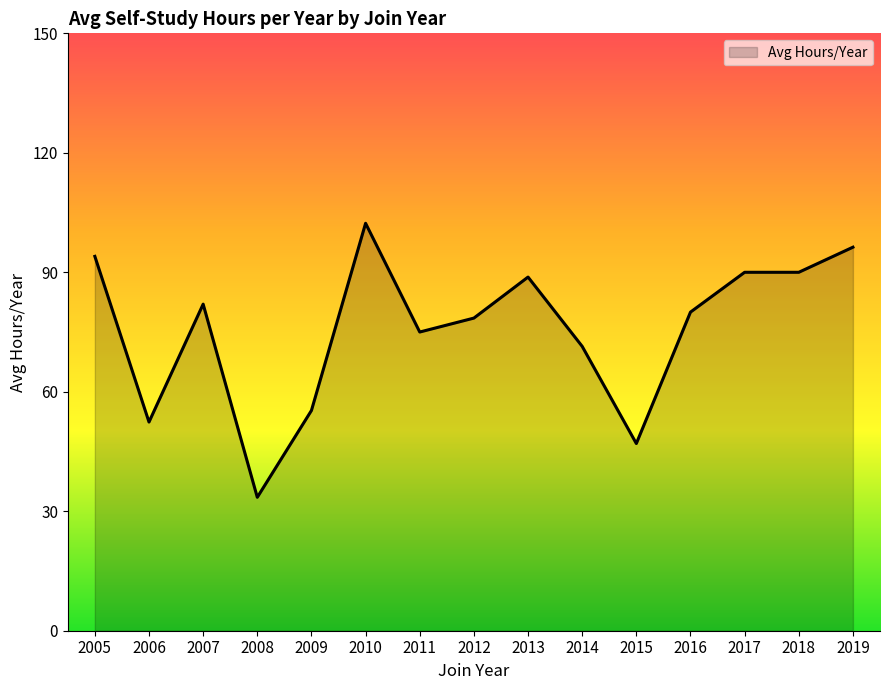

What is the approximate value at 2011?

75.0